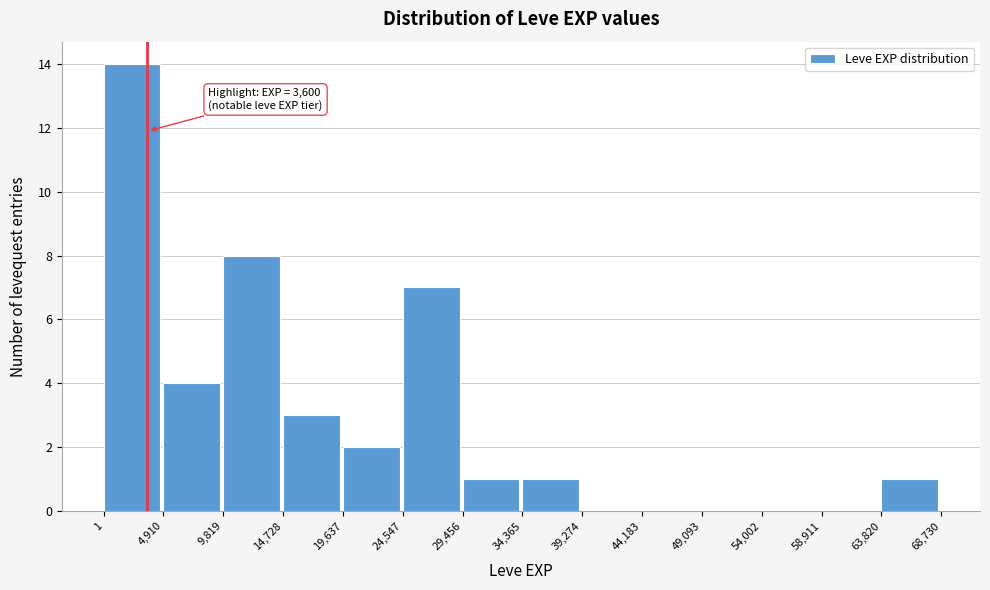

Which range on the x-axis has the tallest bar?

1 to 4,910